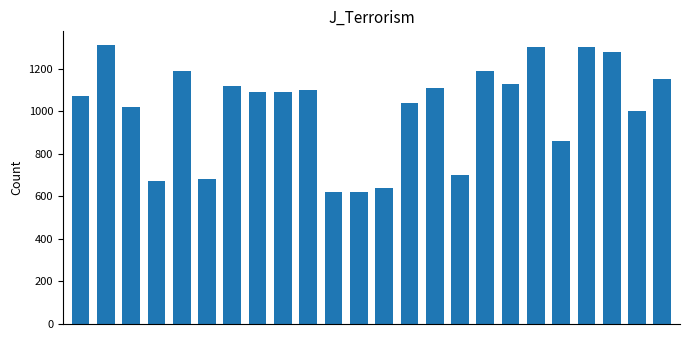

What is the average value?

1012